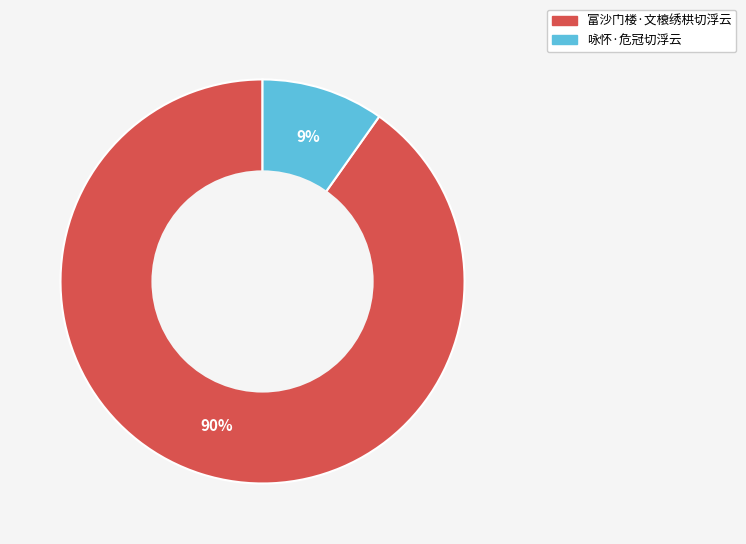

The 咏怀·危冠切浮云 slice represents 1% of the pie. True or false?

False